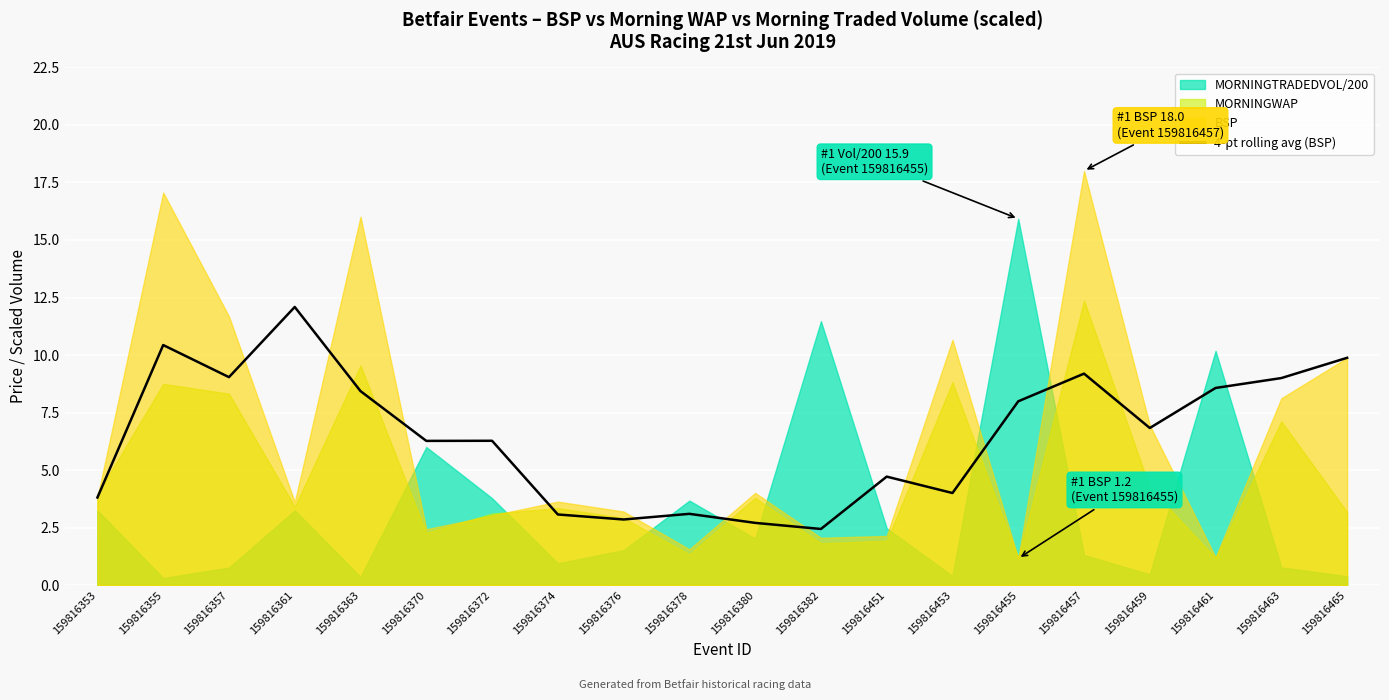

The 4-pt rolling avg (BSP) series shows 2.4 at 159816382. True or false?

True